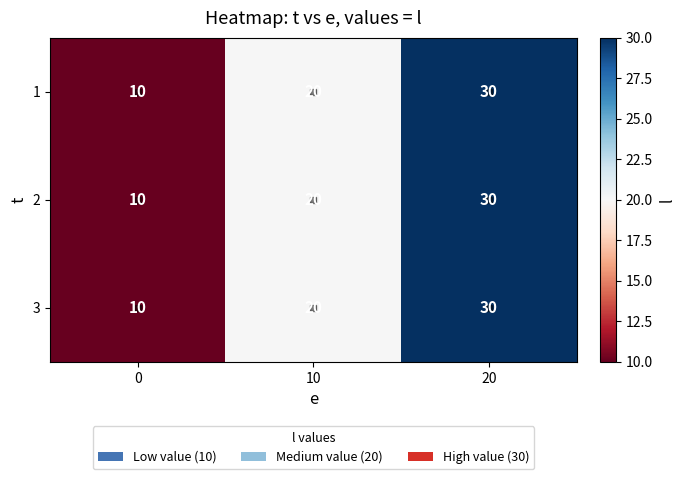

Which category has the highest value in the 2 series?

20